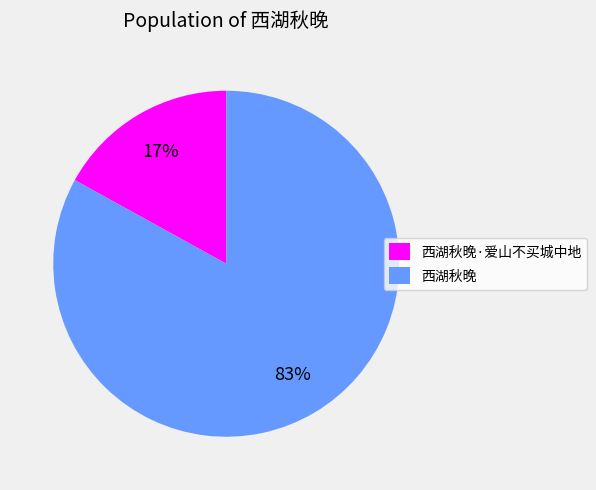

Which slice represents more than half of the pie?

西湖秋晚